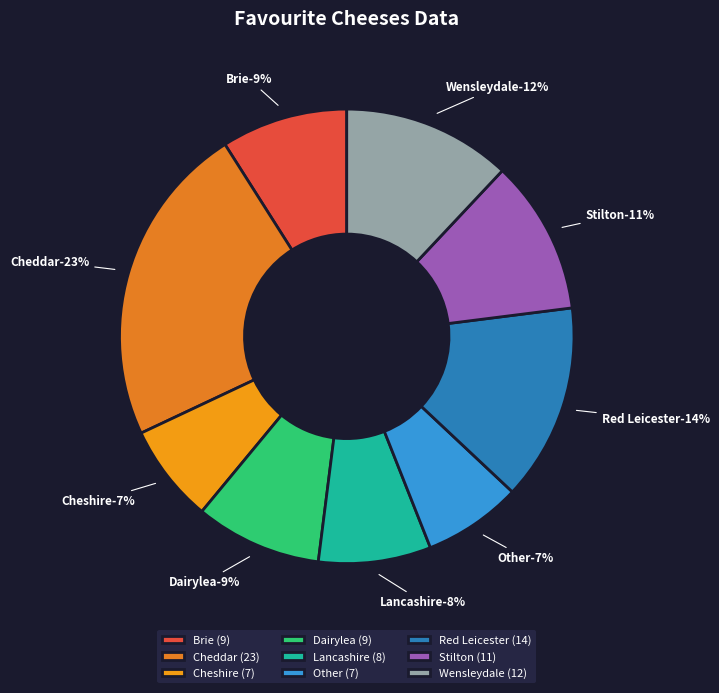

To the nearest percent, what is the combined percentage of Cheshire and Cheddar?

30%